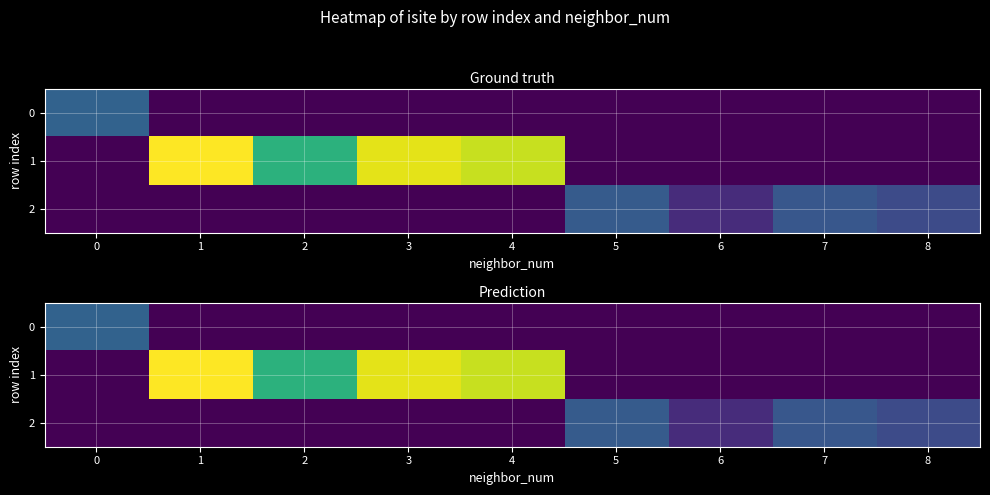

How many values in 0 are above zero?

1